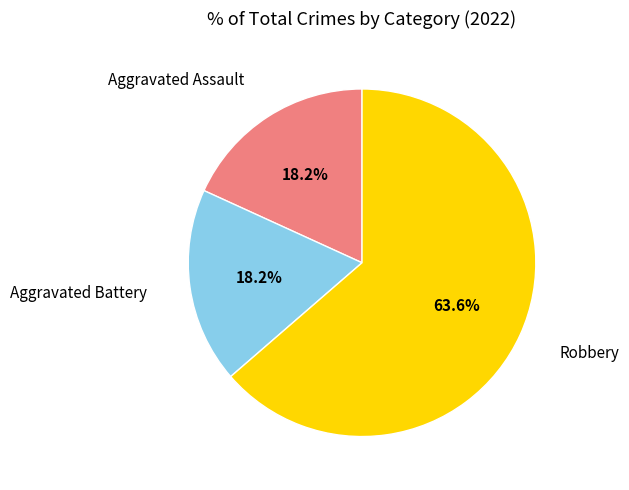

Is there any slice that represents more than half of the pie?

Yes